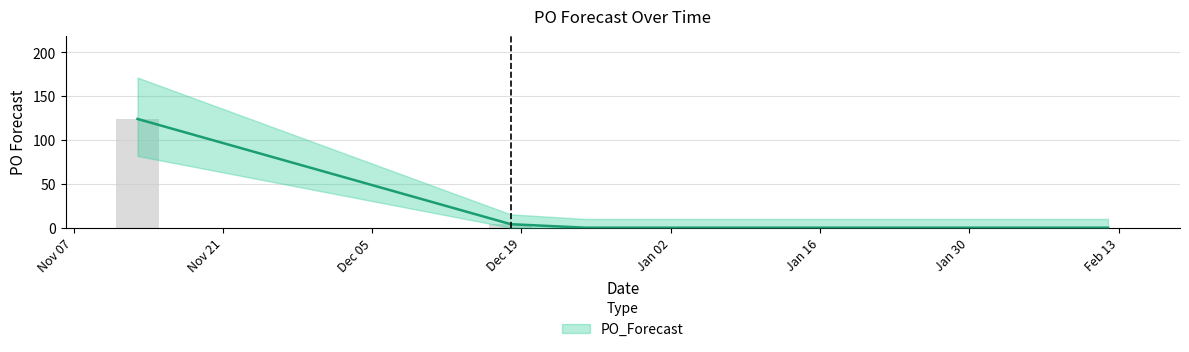

Which category has the lowest value across all series?

2023-12-25